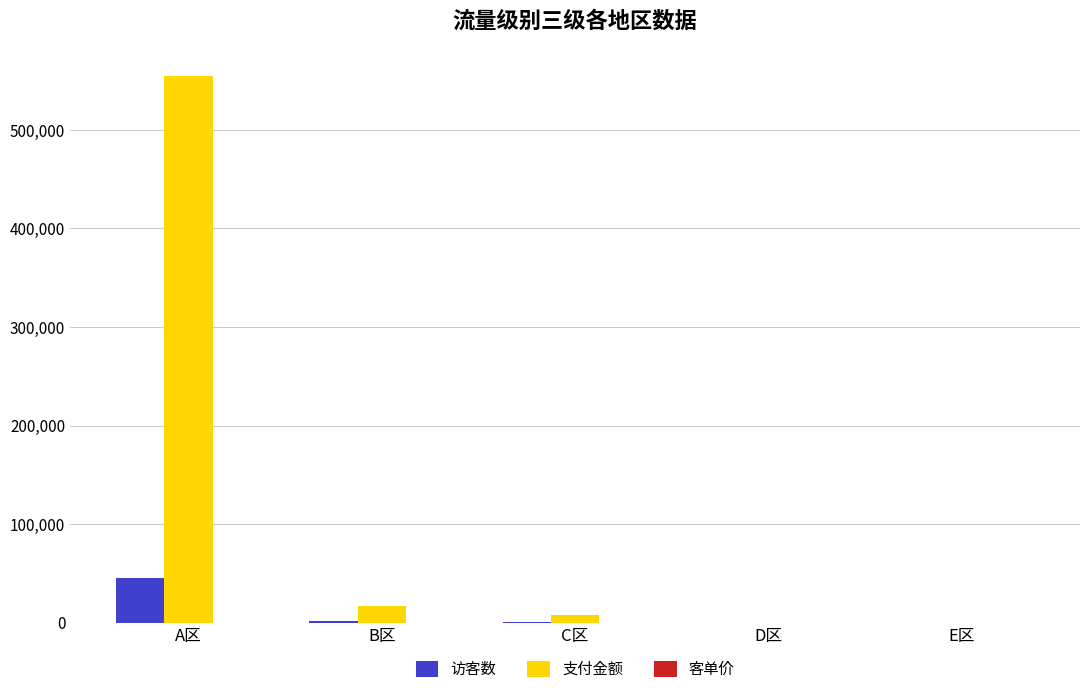

How many series are shown in this chart?

3